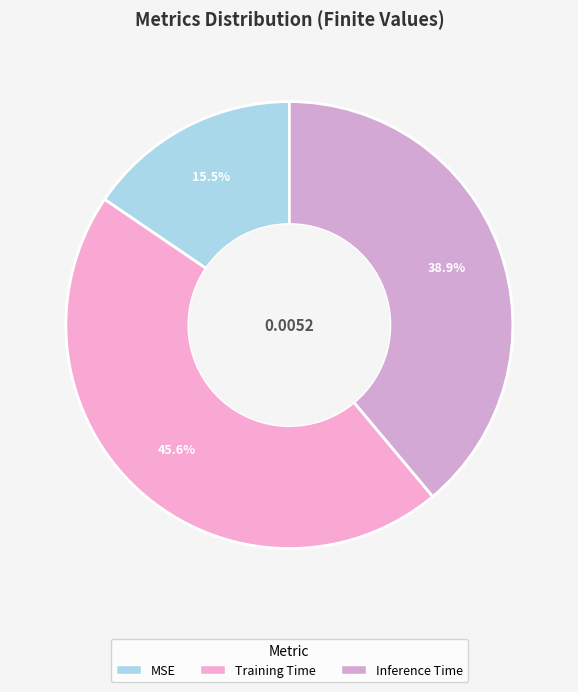

Count the number of slices in the pie.

3